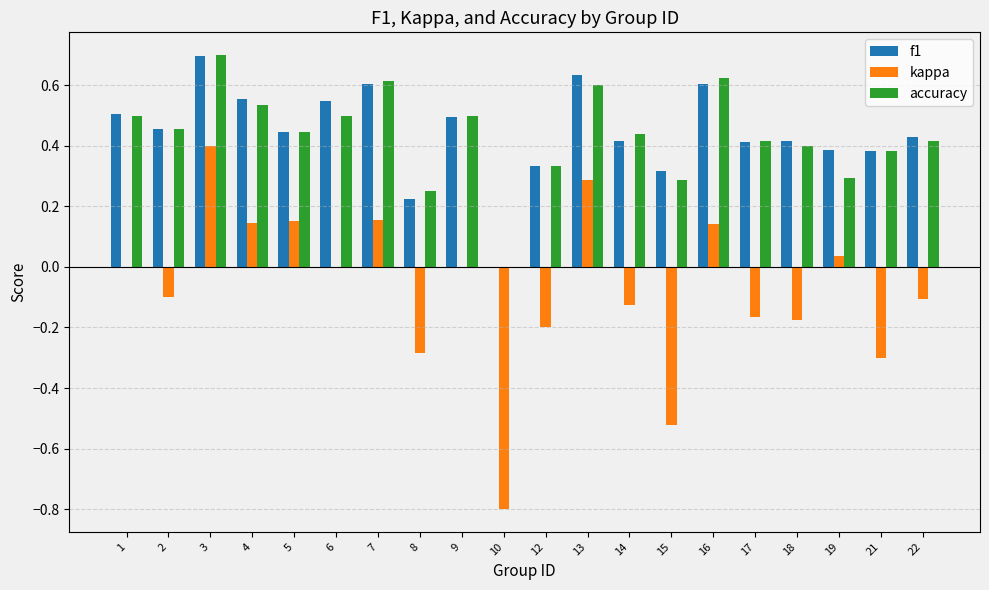

At which category is the sum across all series the highest?

3